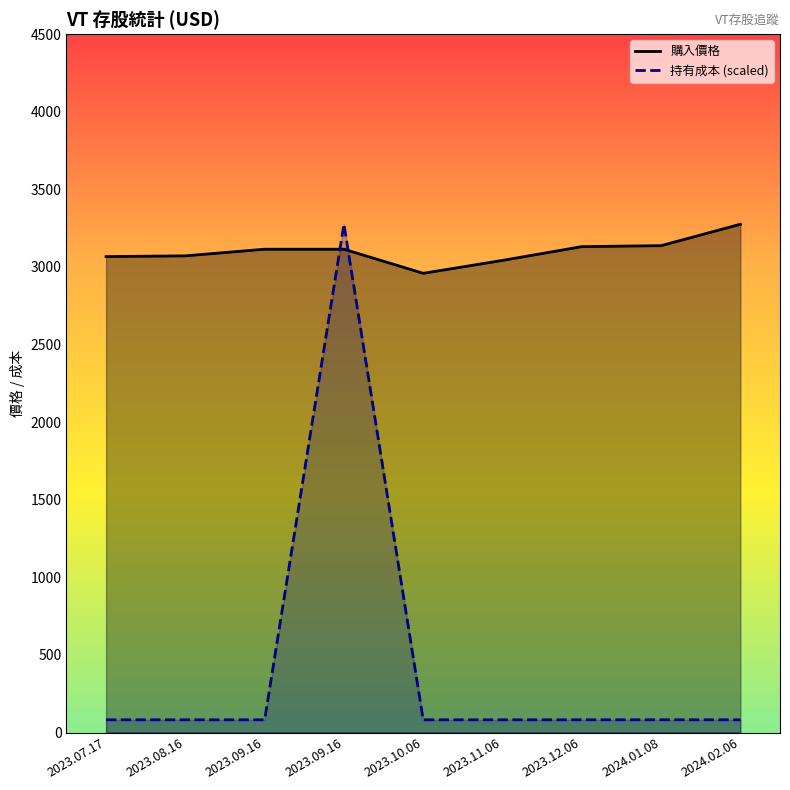

Where is the first local minimum for 購入價格?

2023.10.06